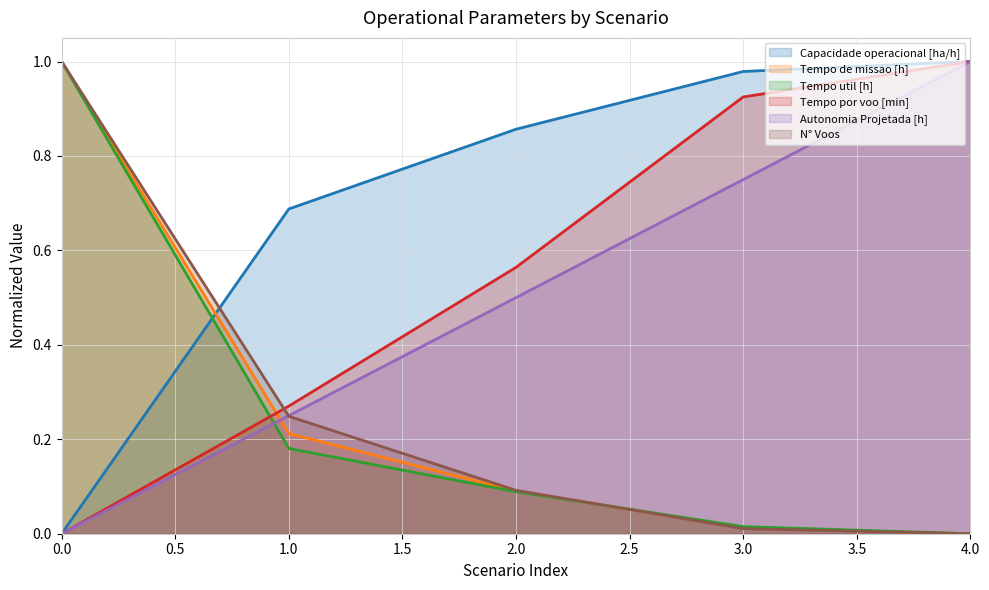

What is the total value across all series at 1?

1.8